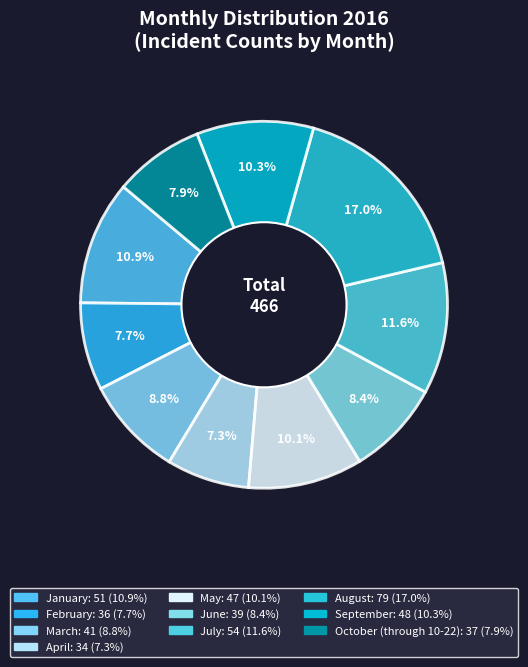

Count the number of slices in the pie.

10